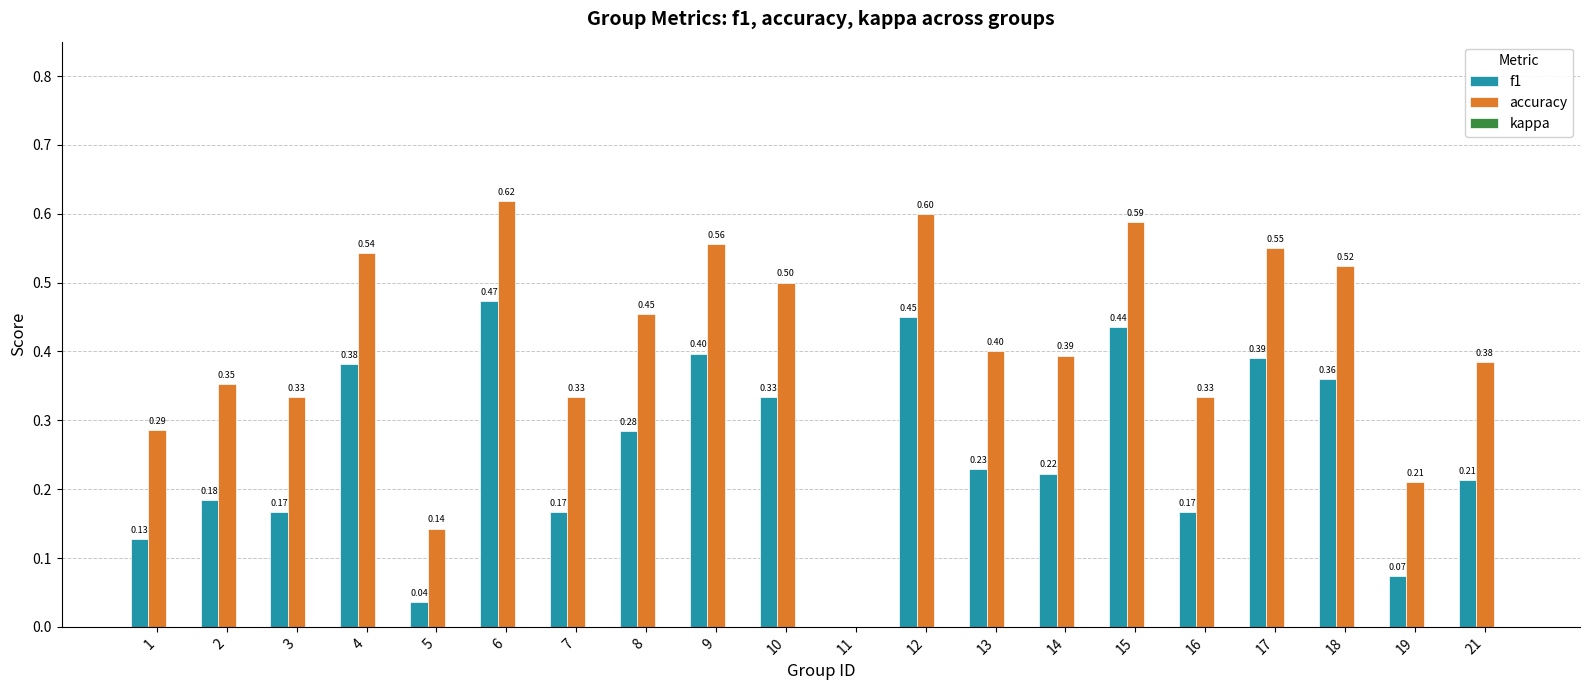

What is the sum of all accuracy values?

8.1